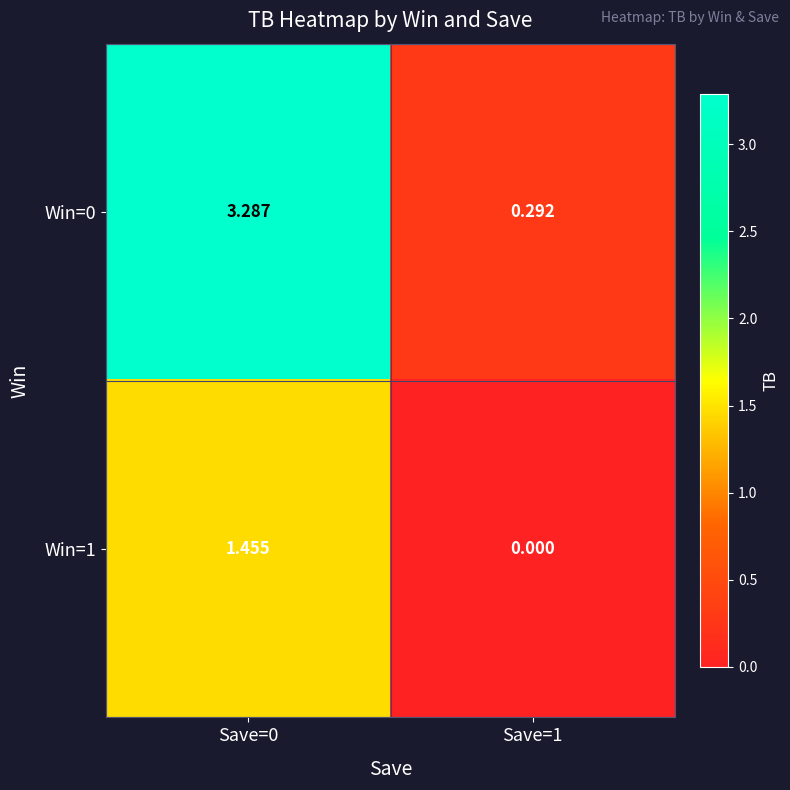

Is the value of Win=0 at Save=0 greater than the value of Win=1 at Save=0?

Yes